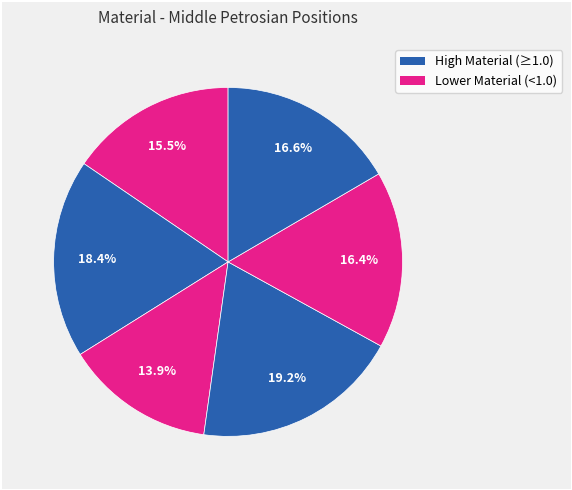

How many segments does this pie chart have?

6